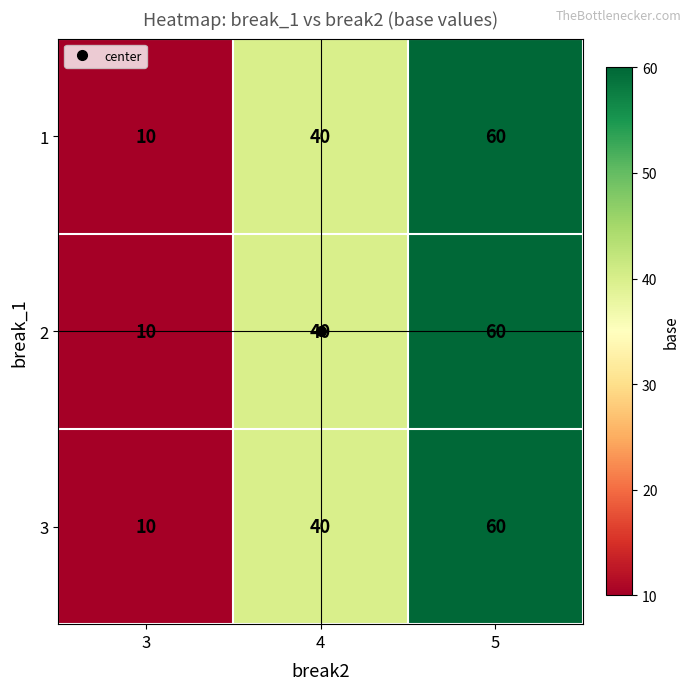

At which category does the chart reach its minimum across all series?

3